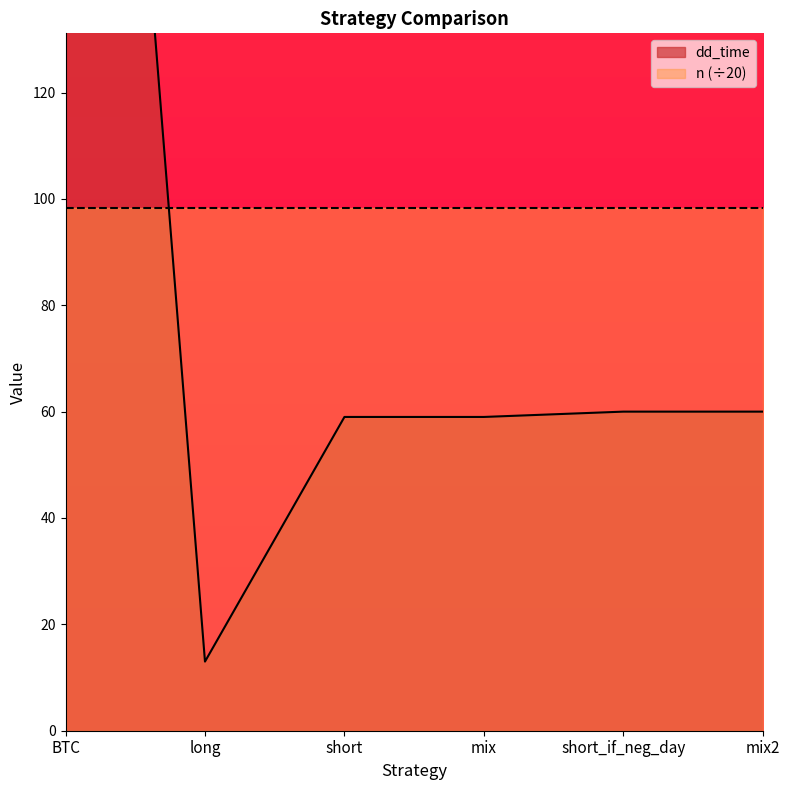

What is the label of the 2nd point from the right?

short_if_neg_day